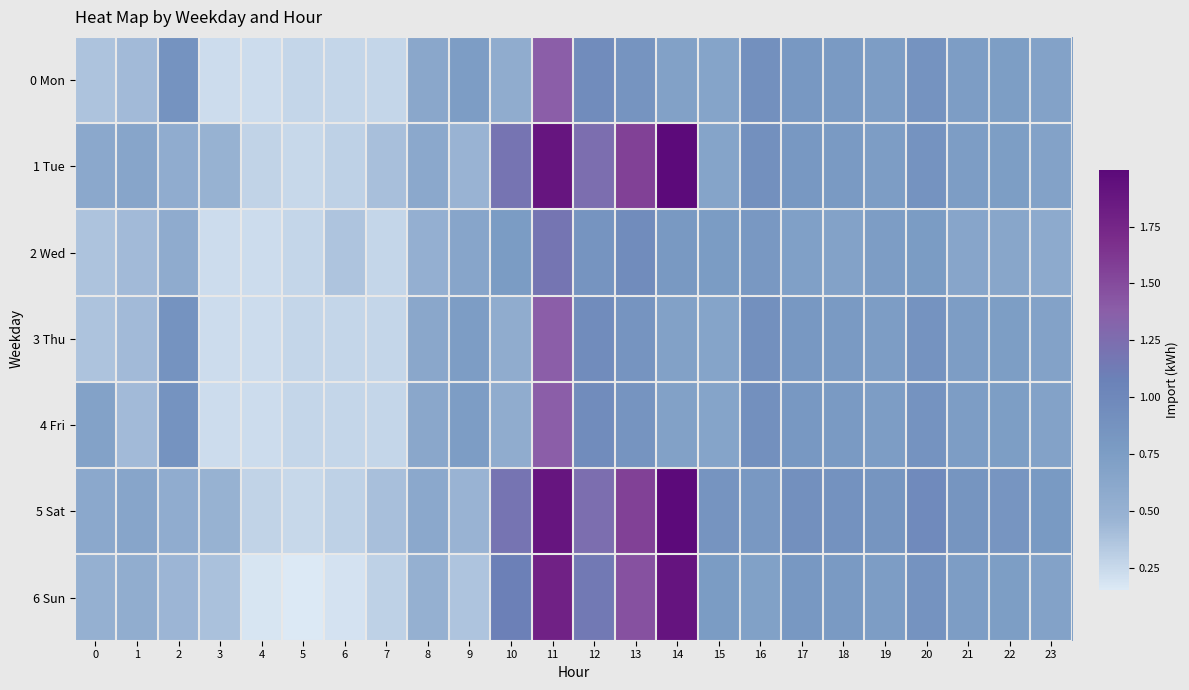

Reading left to right, extract all data points from this chart.

0 Mon: 0=0.4	1=0.4	2=0.9	3=0.2	4=0.2	5=0.3	6=0.3	7=0.3	8=0.6	9=0.7	10=0.6	11=1.4	12=1.0	13=0.9	14=0.7	15=0.7	16=0.9	17=0.8	18=0.8	19=0.7	20=0.9	21=0.7	22=0.7	23=0.7
1 Tue: 0=0.6	1=0.6	2=0.6	3=0.5	4=0.3	5=0.3	6=0.3	7=0.4	8=0.6	9=0.5	10=1.2	11=1.9	12=1.2	13=1.6	14=2.0	15=0.7	16=0.9	17=0.8	18=0.8	19=0.7	20=0.9	21=0.7	22=0.7	23=0.7
2 Wed: 0=0.4	1=0.4	2=0.6	3=0.2	4=0.2	5=0.3	6=0.4	7=0.3	8=0.5	9=0.6	10=0.8	11=1.2	12=0.9	13=1.0	14=0.8	15=0.8	16=0.8	17=0.7	18=0.7	19=0.7	20=0.8	21=0.6	22=0.6	23=0.6
3 Thu: 0=0.4	1=0.4	2=0.9	3=0.2	4=0.2	5=0.3	6=0.3	7=0.3	8=0.6	9=0.7	10=0.6	11=1.4	12=1.0	13=0.9	14=0.7	15=0.7	16=0.9	17=0.8	18=0.8	19=0.7	20=0.9	21=0.7	22=0.7	23=0.7
4 Fri: 0=0.7	1=0.4	2=0.9	3=0.2	4=0.2	5=0.3	6=0.3	7=0.3	8=0.6	9=0.7	10=0.6	11=1.4	12=1.0	13=0.9	14=0.7	15=0.7	16=0.9	17=0.8	18=0.8	19=0.7	20=0.9	21=0.7	22=0.7	23=0.7
5 Sat: 0=0.6	1=0.6	2=0.6	3=0.5	4=0.3	5=0.3	6=0.3	7=0.4	8=0.6	9=0.5	10=1.2	11=1.9	12=1.2	13=1.6	14=2.0	15=0.9	16=0.8	17=0.9	18=0.9	19=0.8	20=1.0	21=0.8	22=0.8	23=0.8
6 Sun: 0=0.5	1=0.5	2=0.5	3=0.4	4=0.2	5=0.2	6=0.2	7=0.3	8=0.5	9=0.4	10=1.1	11=1.8	12=1.1	13=1.5	14=1.9	15=0.8	16=0.7	17=0.8	18=0.8	19=0.7	20=0.9	21=0.7	22=0.7	23=0.7